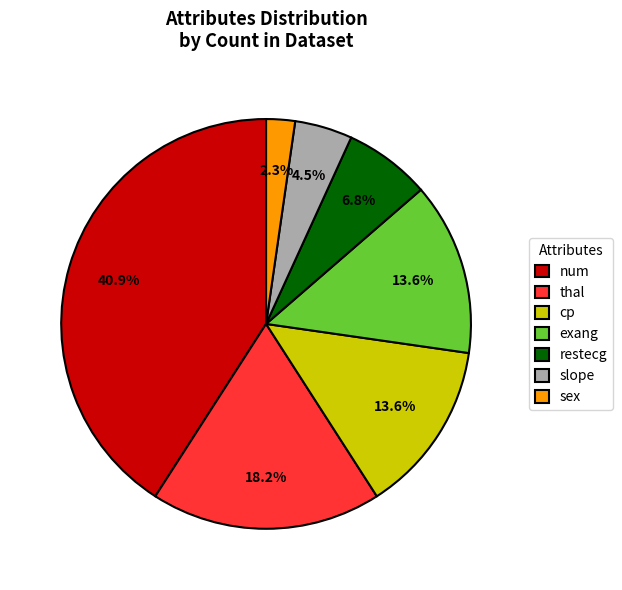

Which category has the biggest portion of the pie?

num